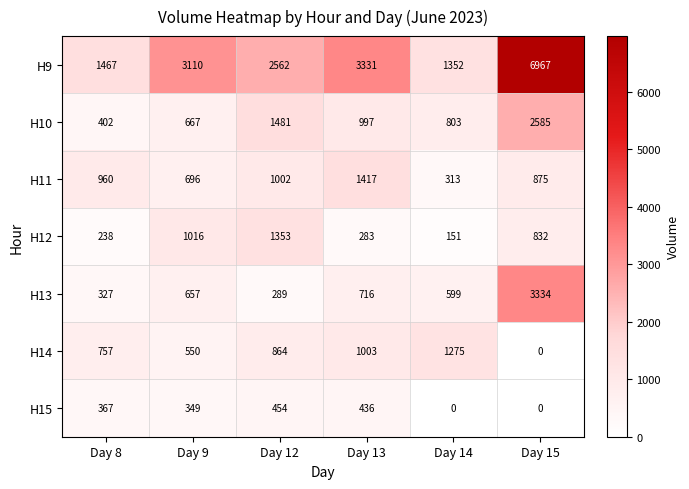

What is the difference between the maximum and second lowest values in the H13 series?

3007